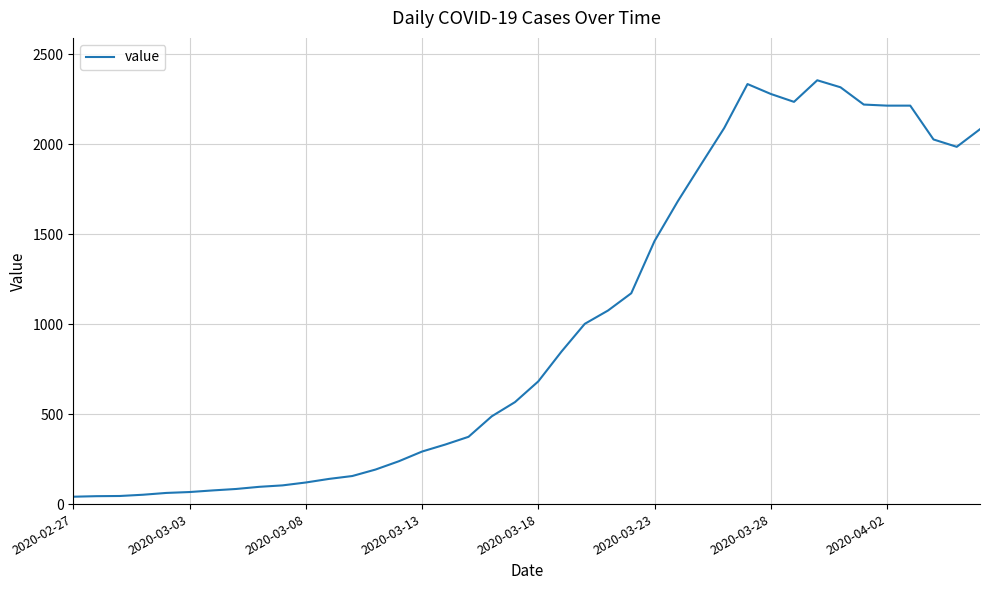

What is the difference between the maximum and minimum values?

2315